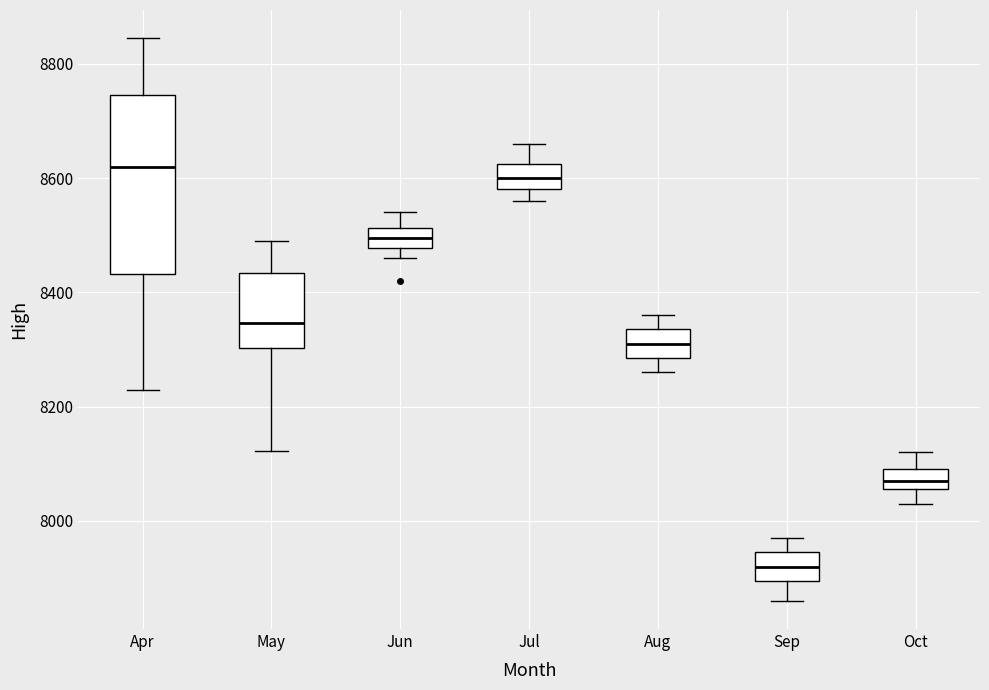

Where does the lower whisker of the box for Sep end on the y-axis? The values are not printed on the chart, so give them approximately, as read against the axis.

7860